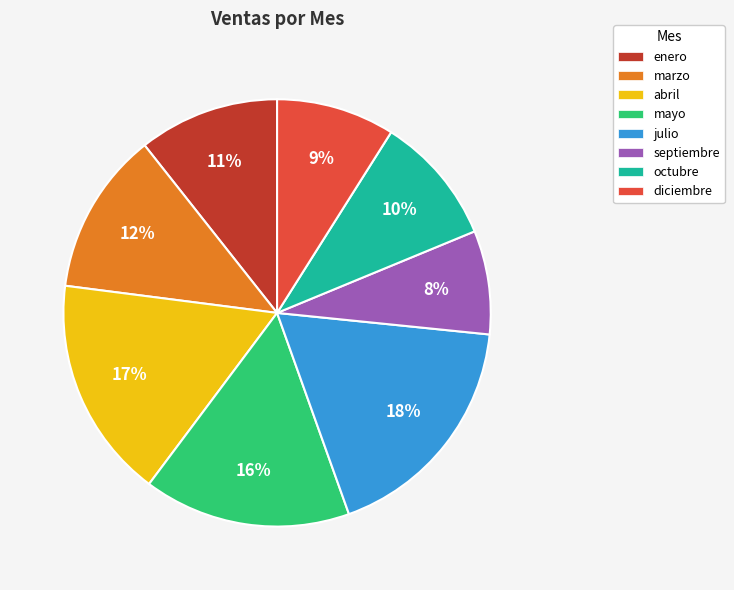

To the nearest percent, what is the average slice percentage?

12%